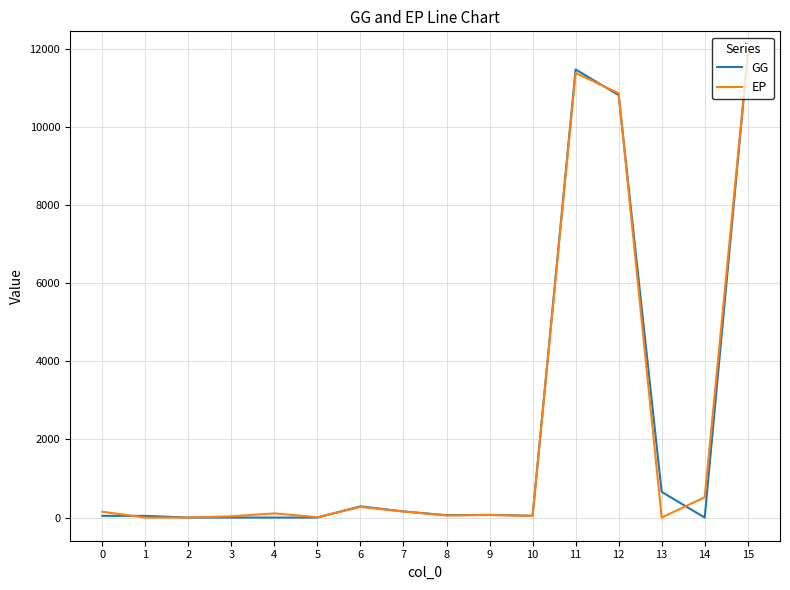

The value of EP at 2 is 0.0. True or false?

True